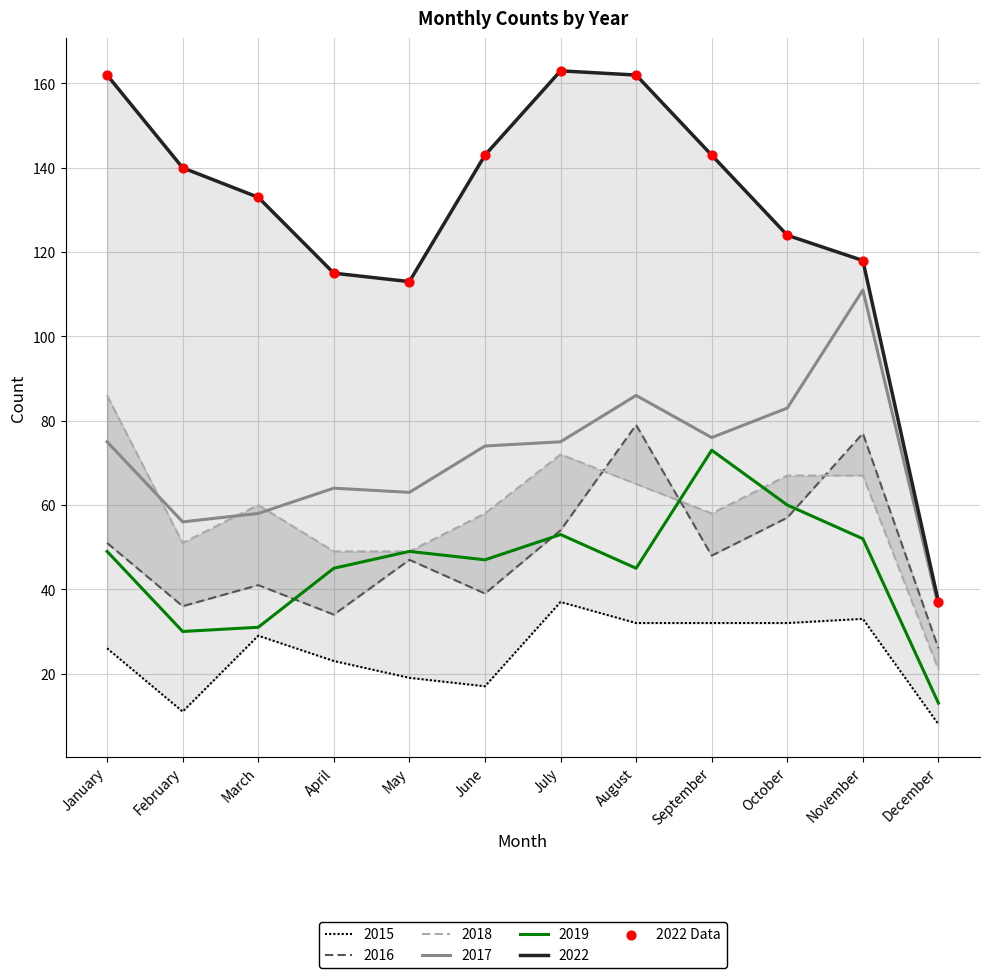

Approximately how many times larger is the value at September compared to April?

1.2